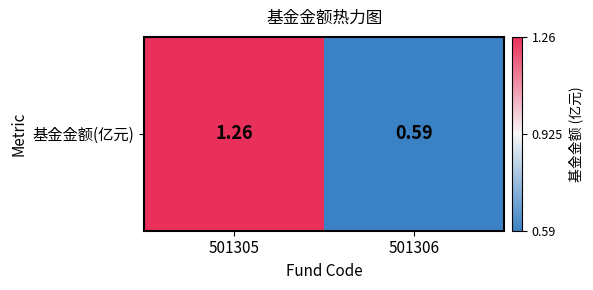

Rank the categories by value from highest to lowest.

501305, 501306